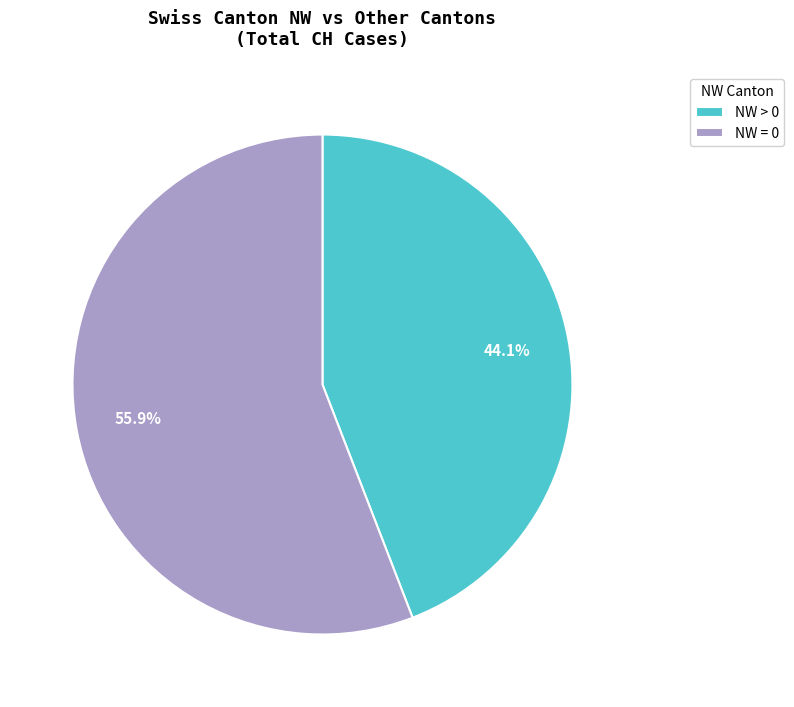

Is NW = 0 the majority of the pie?

Yes